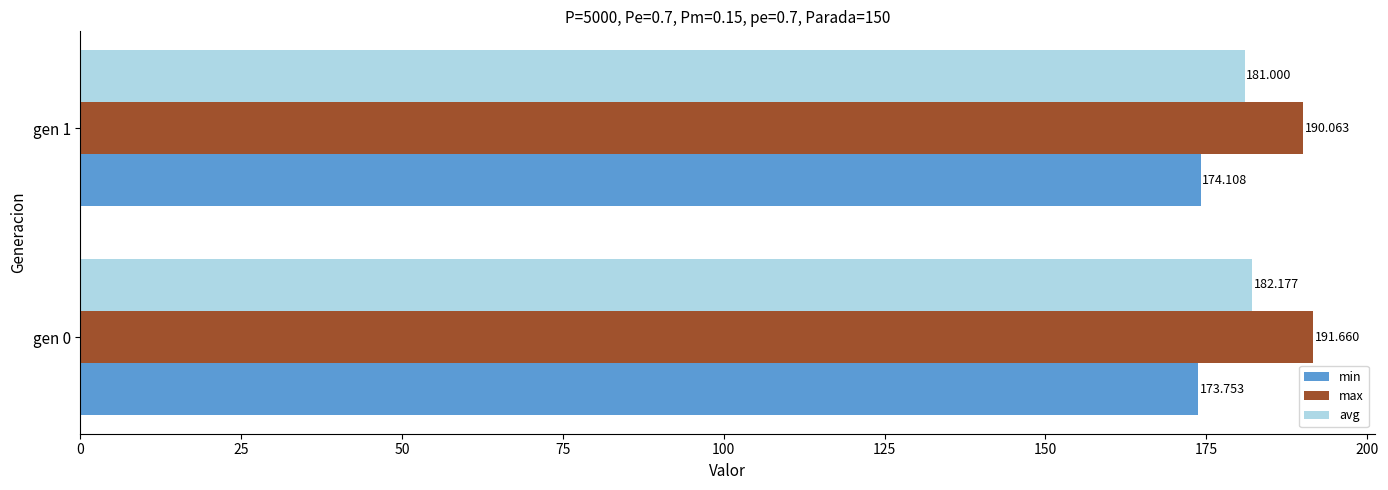

Which series changed the most between gen 0 and gen 1?

max